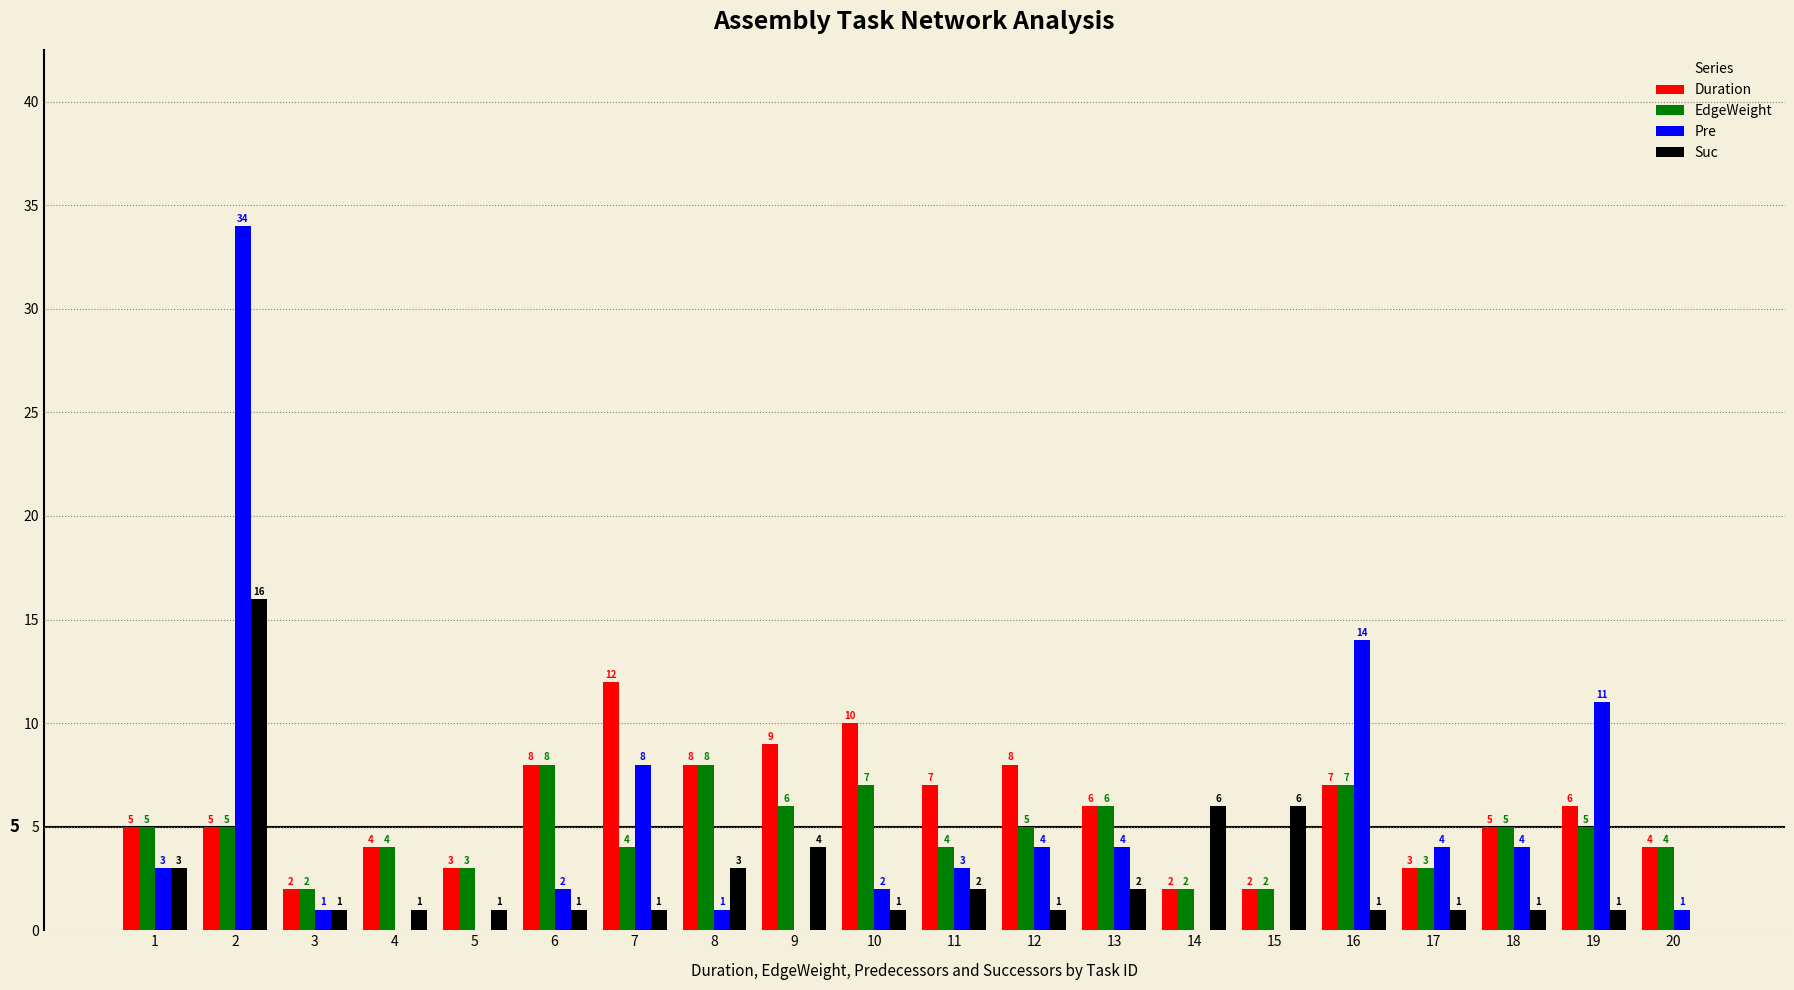

At which label is Pre closest to 17?

16